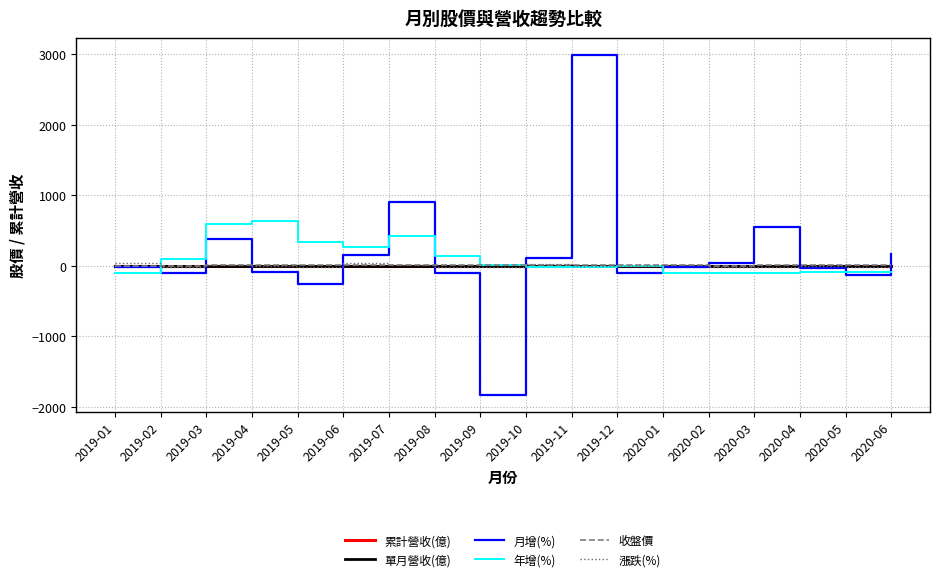

How many lines are shown in the chart?

6